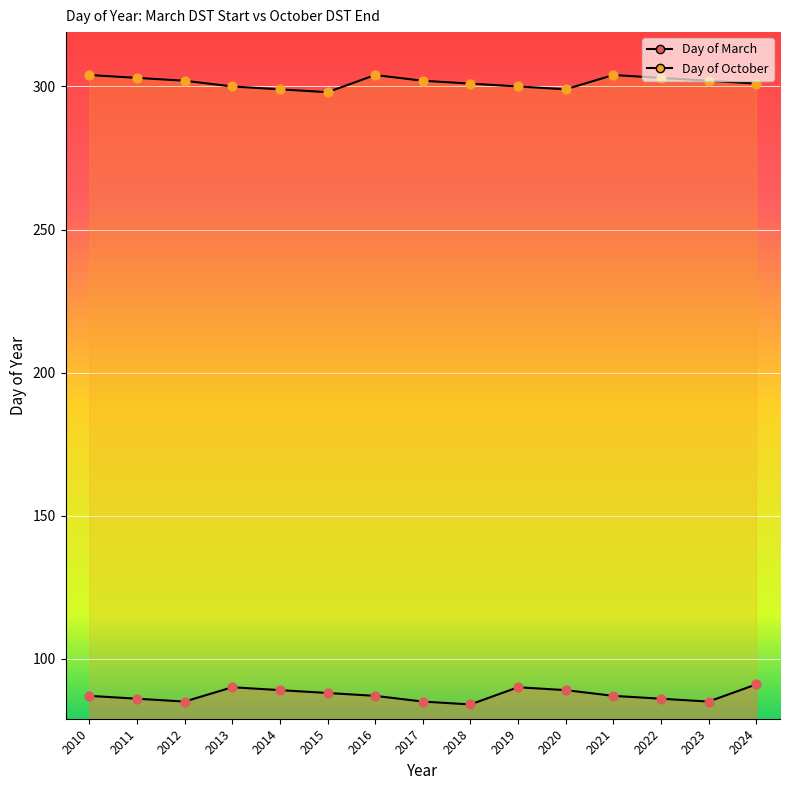

What are all the series names shown in the legend?

Day of March, Day of October